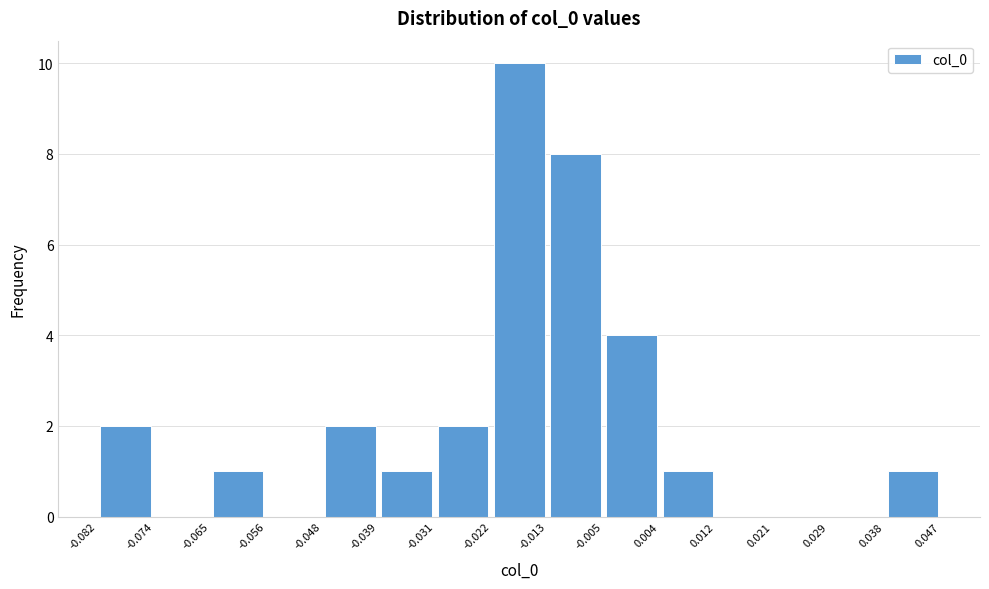

Which range on the x-axis has the tallest bar?

-0.022 to -0.013